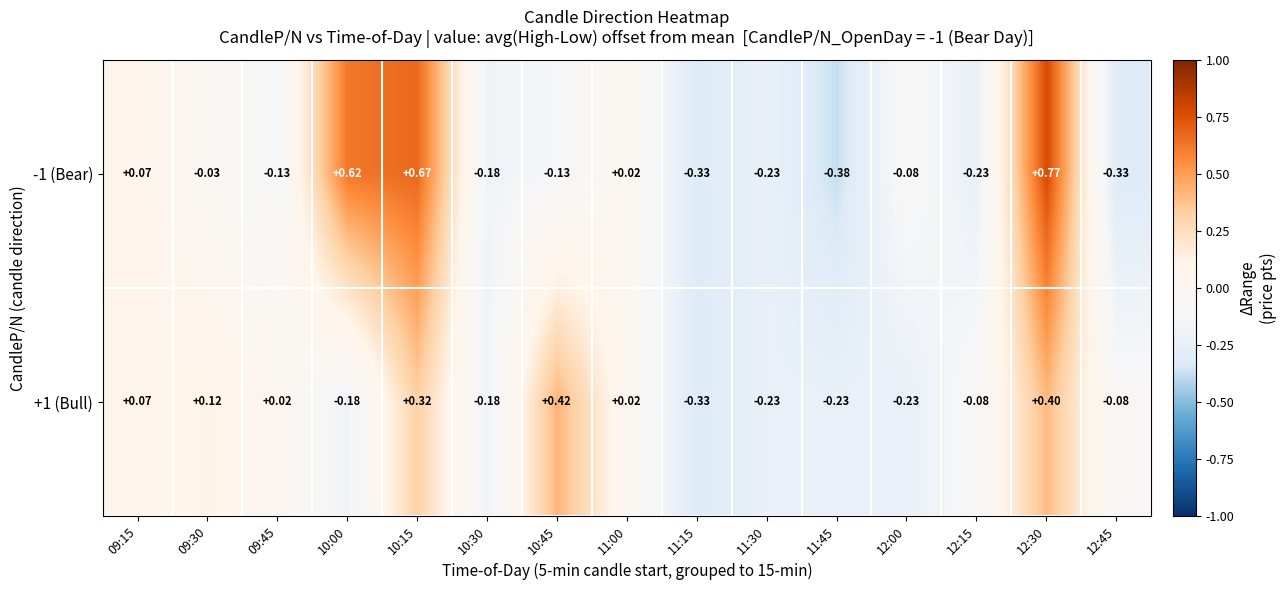

Which category has the highest value across all series?

12:30